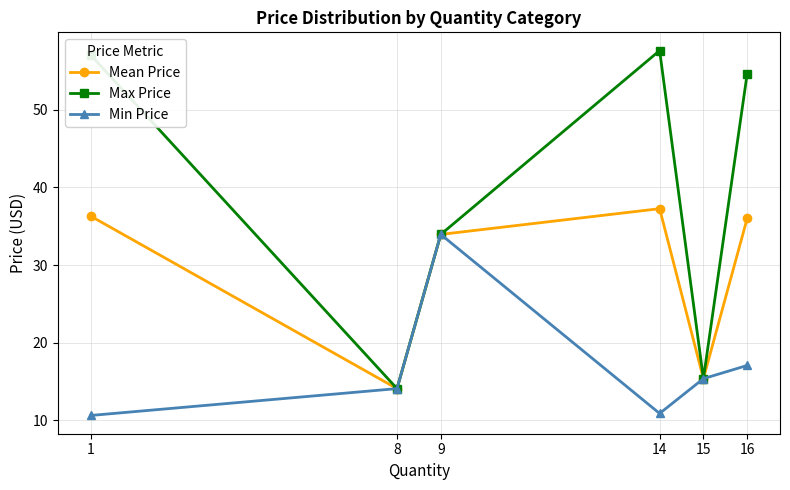

In Max Price, how many points are lower than both neighbors (excluding endpoints)?

2